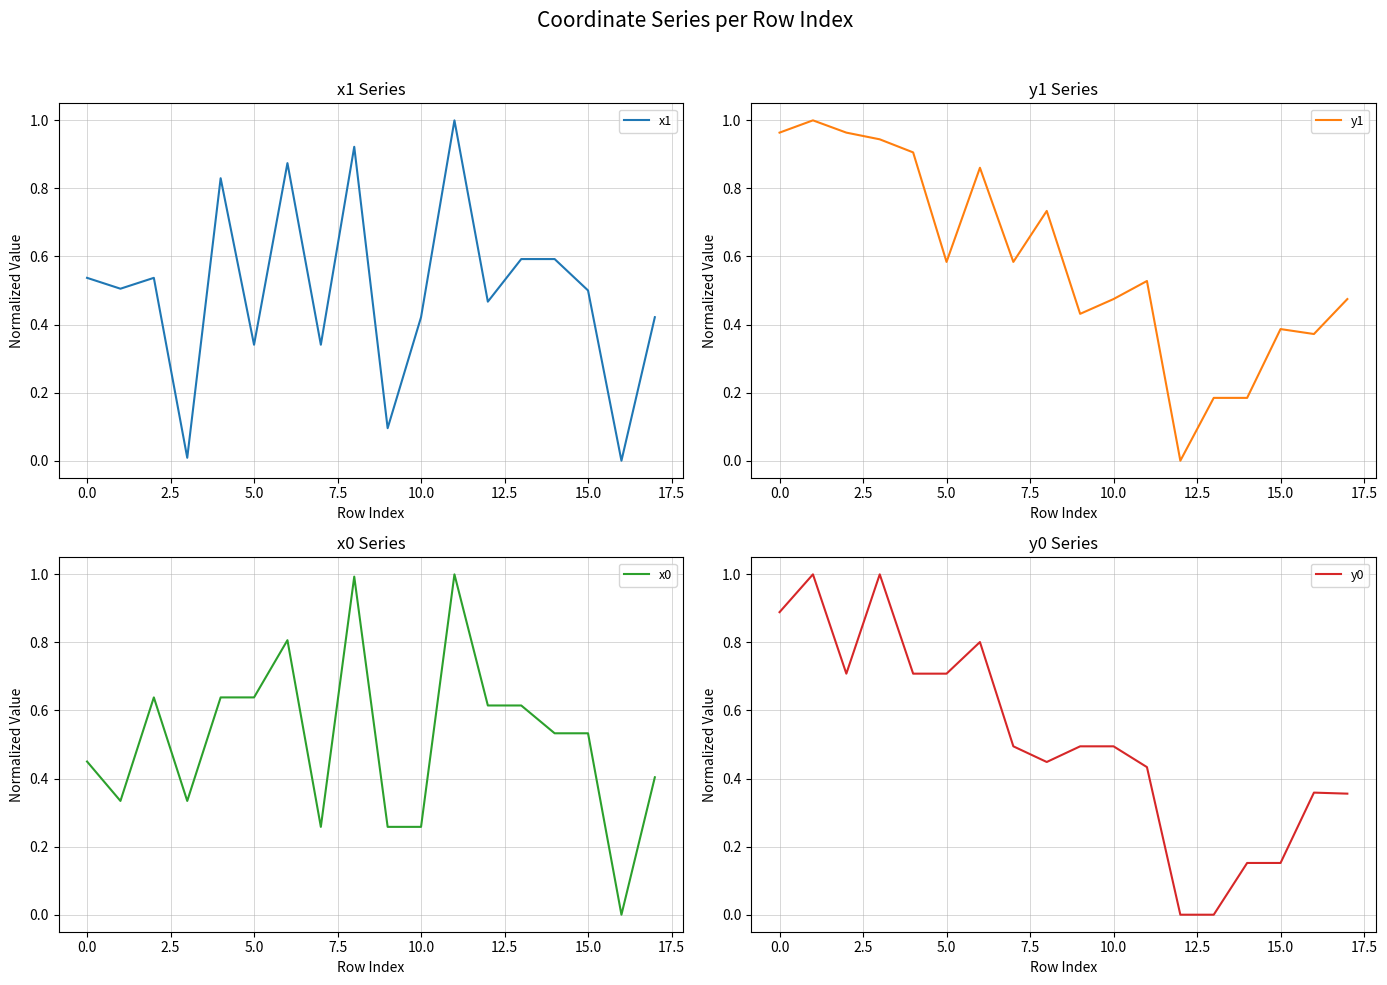

What is the difference between the maximum and minimum values in the x1 series?

1.0